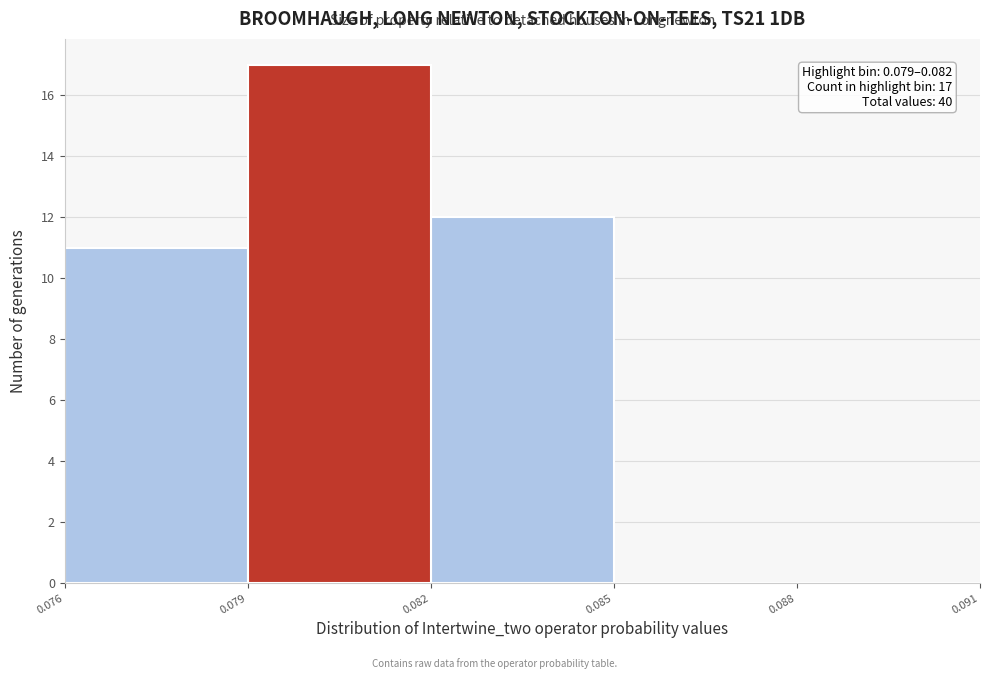

Which range on the x-axis has the tallest bar?

0.079 to 0.082